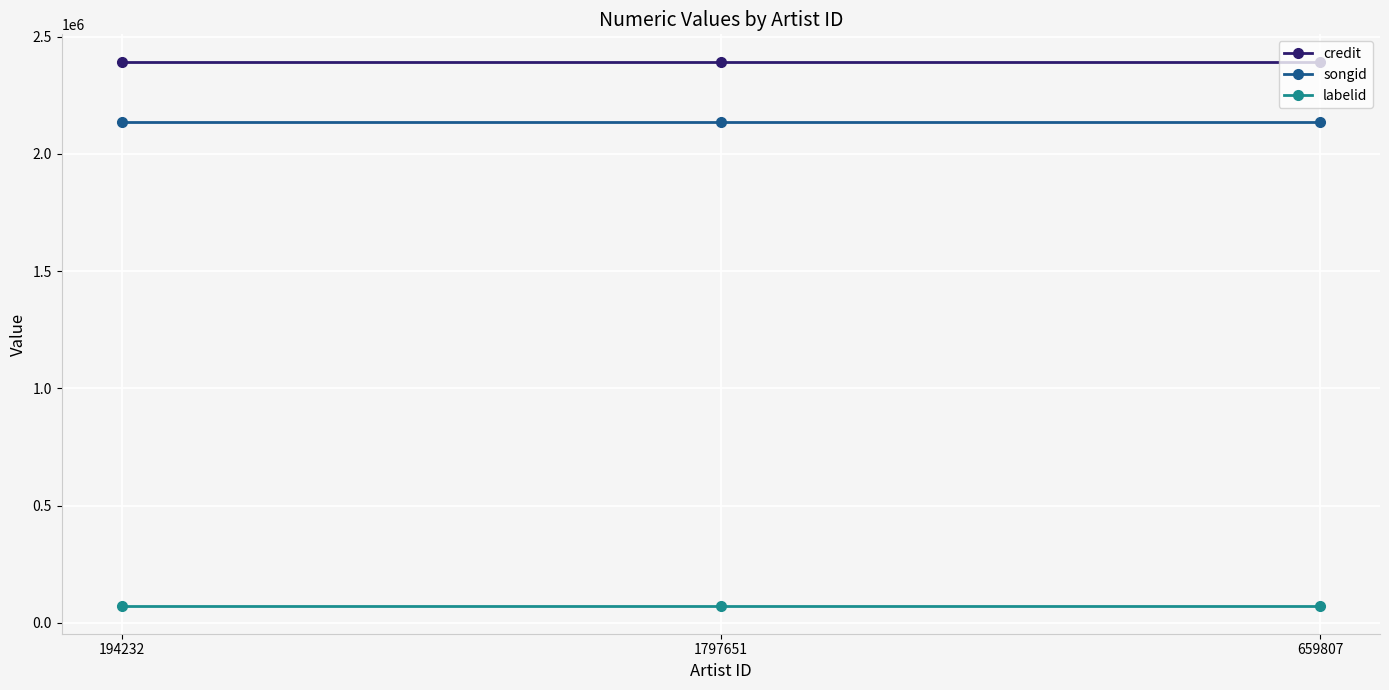

Reading left to right, list all the values displayed in this chart.

credit: 2393154	2393154	2393154
songid: 2134478	2134478	2134478
labelid: 69819	69819	69819